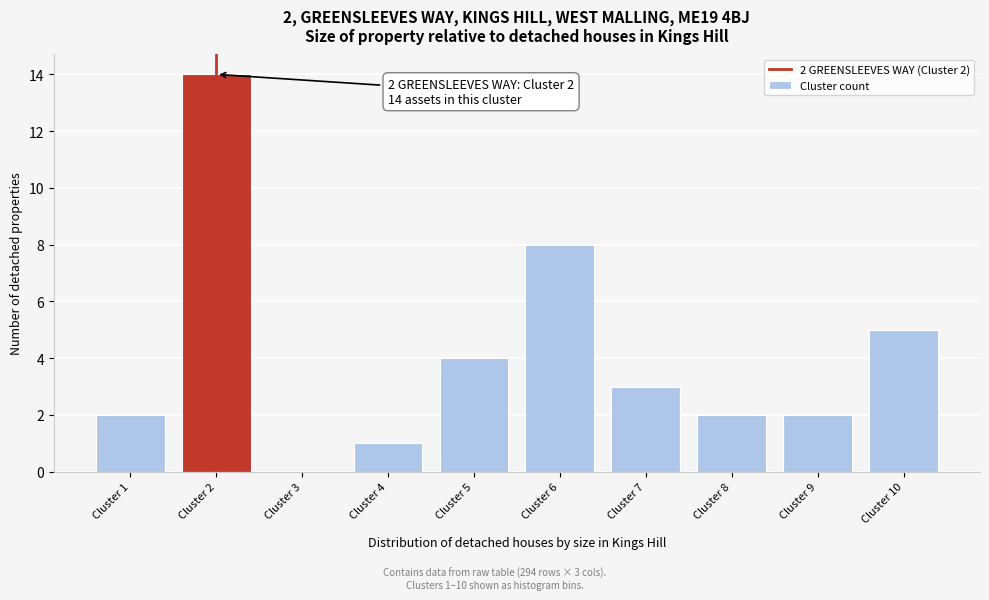

Reading left to right, list all the values displayed in this chart.

Cluster 1=2	Cluster 2=14	Cluster 3=0	Cluster 4=1	Cluster 5=4	Cluster 6=8	Cluster 7=3	Cluster 8=2	Cluster 9=2	Cluster 10=5